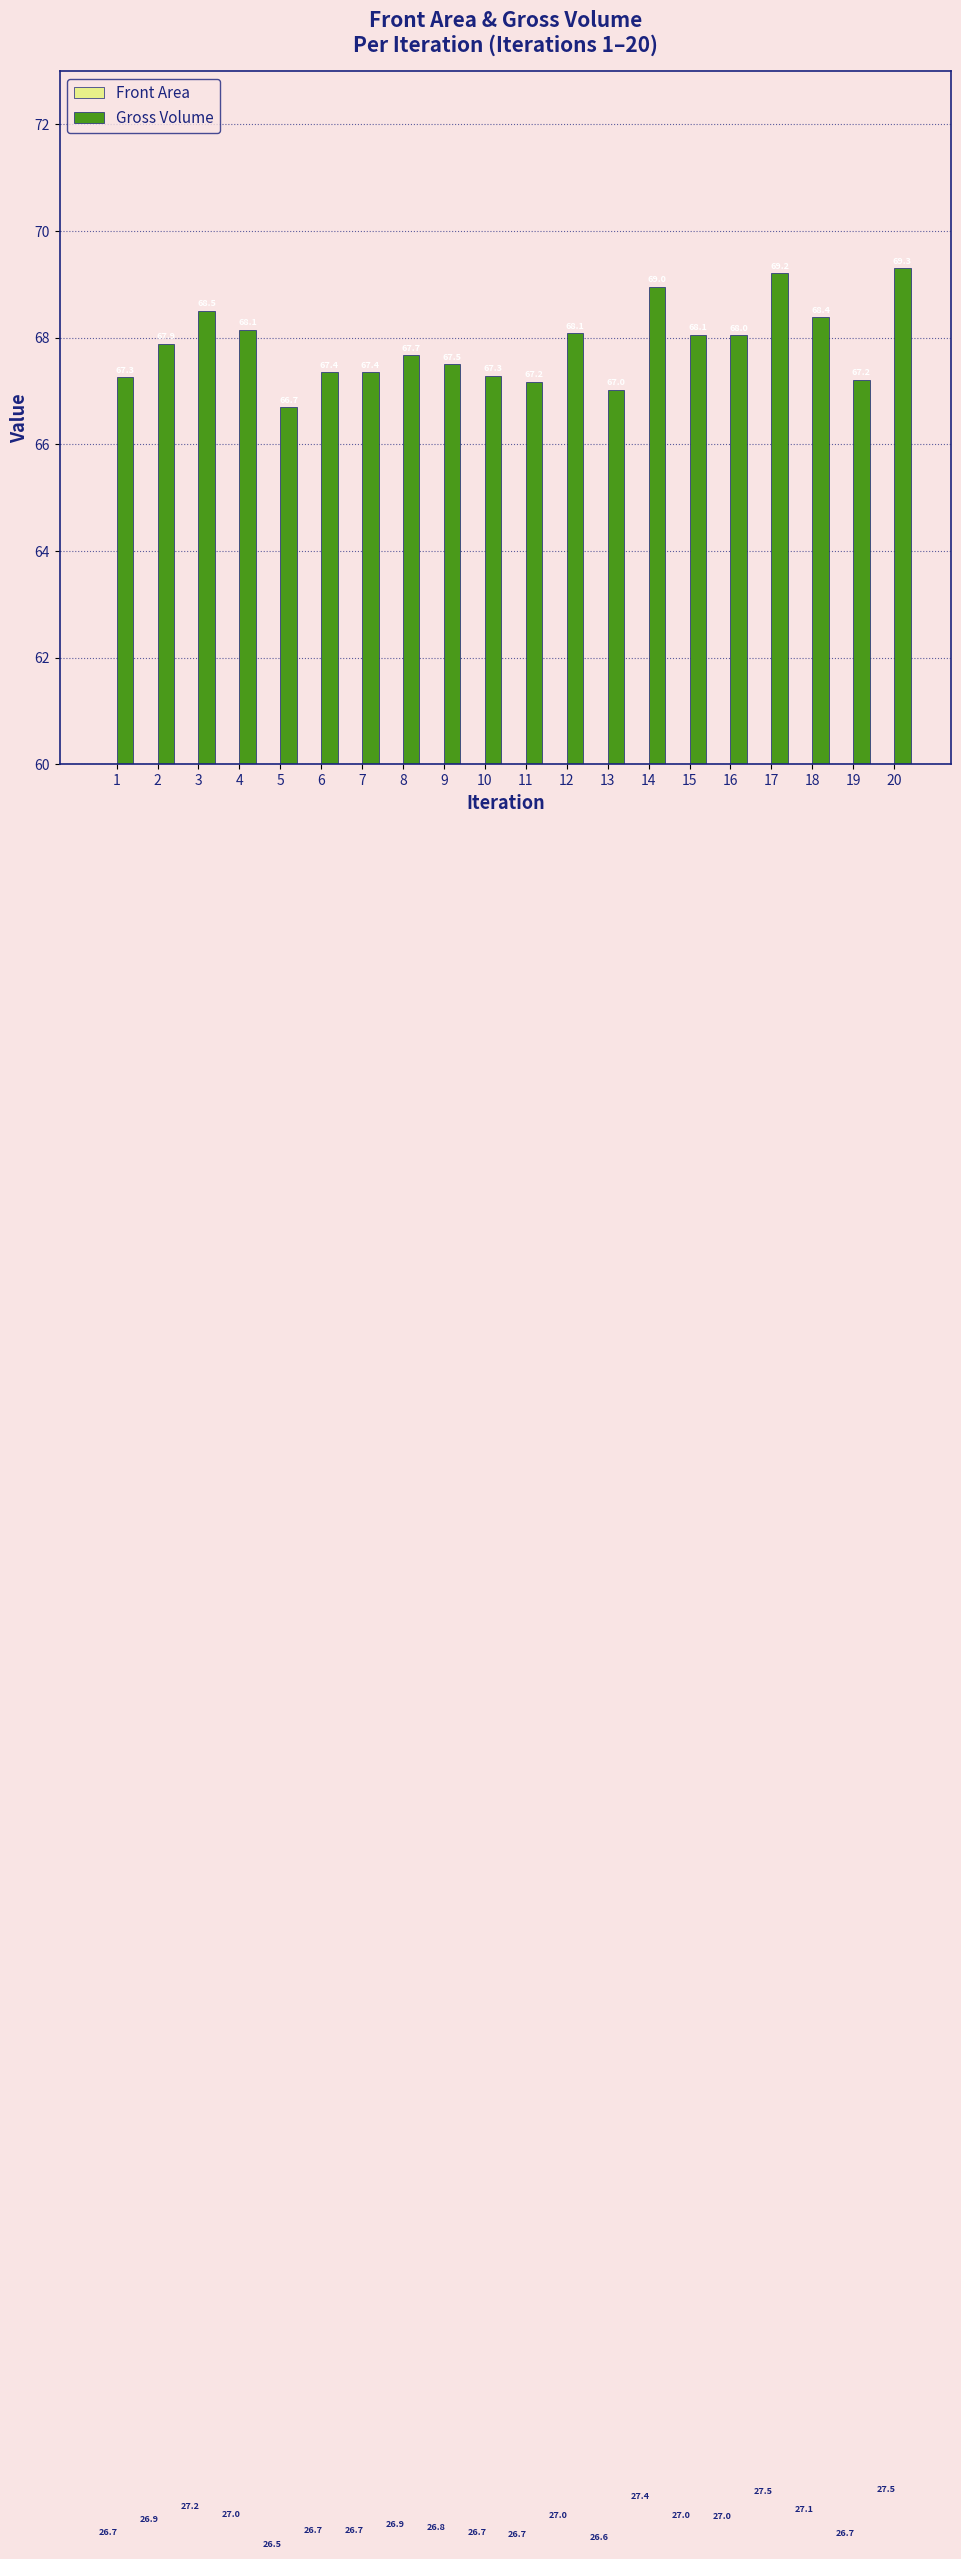

What is the value of the Front Area bar at the 11th from the left?

26.7